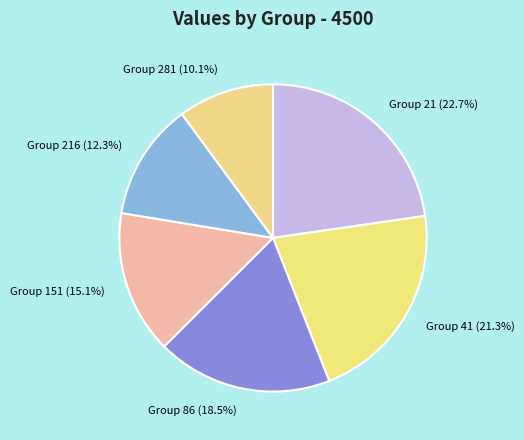

Rank the categories by value from highest to lowest.

Group 21, Group 41, Group 86, Group 151, Group 216, Group 281